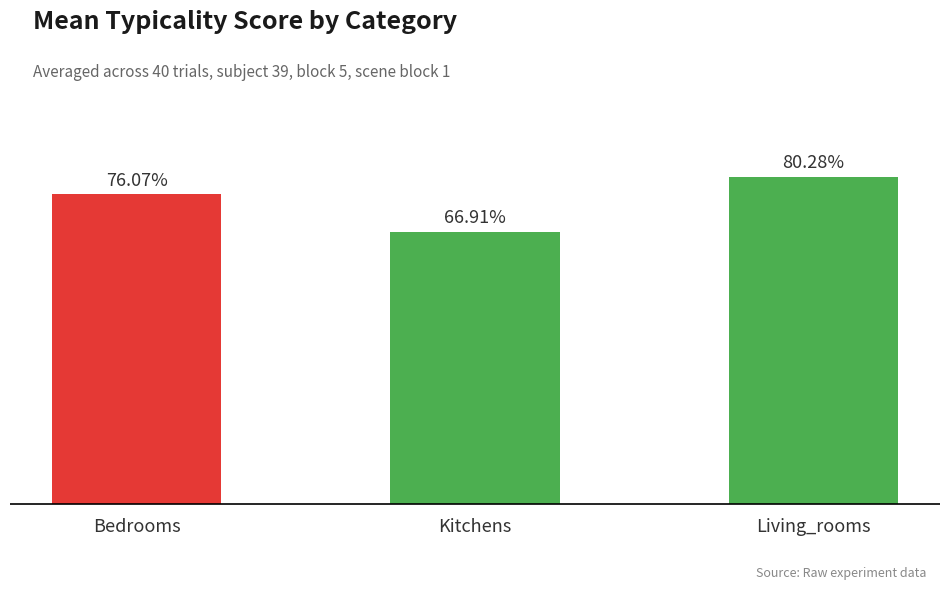

Are the bars horizontal?

No